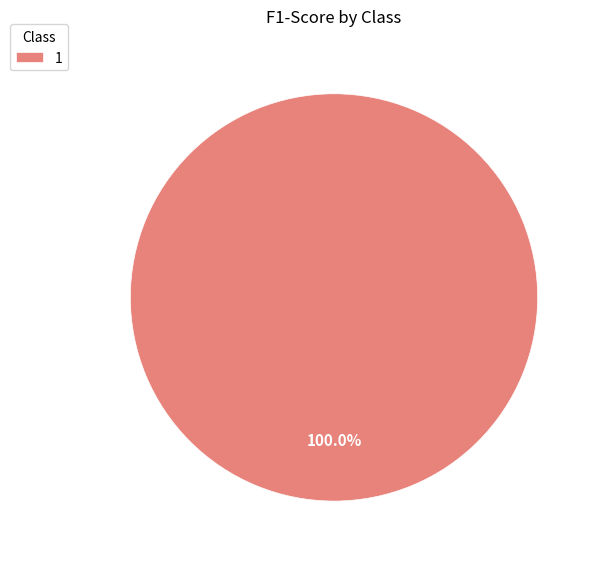

Is there a majority slice in this chart?

Yes